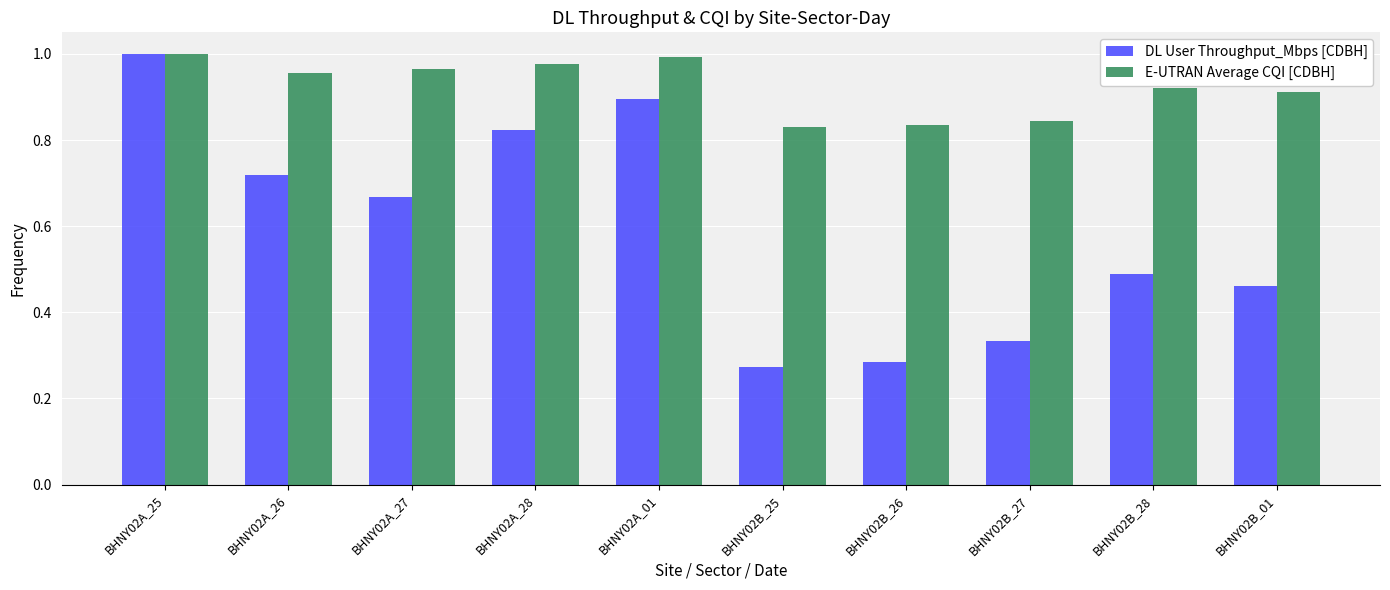

What are all the series names shown in the legend?

DL User Throughput_Mbps [CDBH], E-UTRAN Average CQI [CDBH]